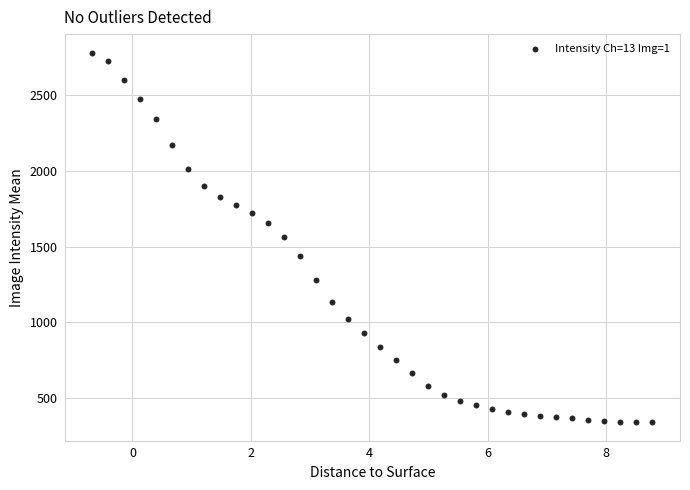

What is the range of Y values (max minus min)?

2439.1